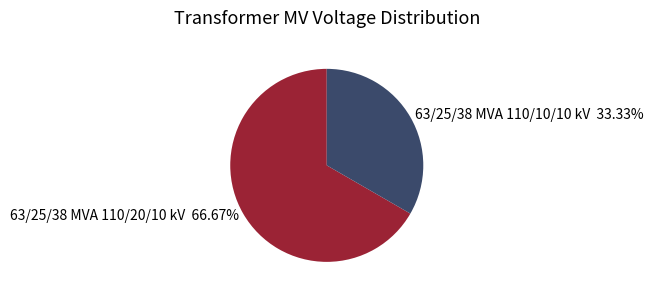

Which slice is the largest?

63/25/38 MVA 110/20/10 kV